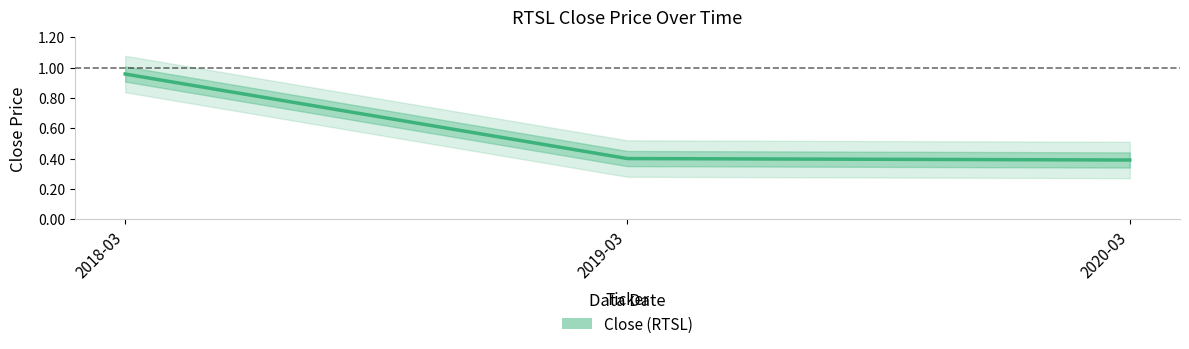

The chart shows a value of 1.0 at 2018-03. True or false?

True